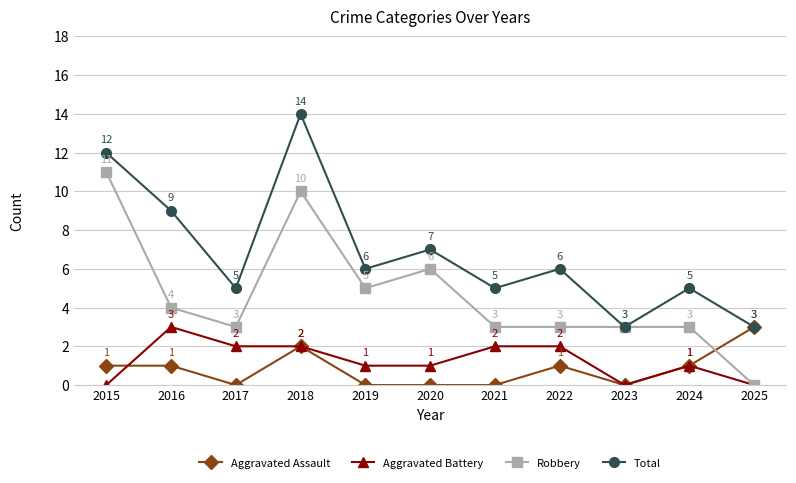

What is the difference between the maximum and minimum values in the Aggravated Battery series?

3